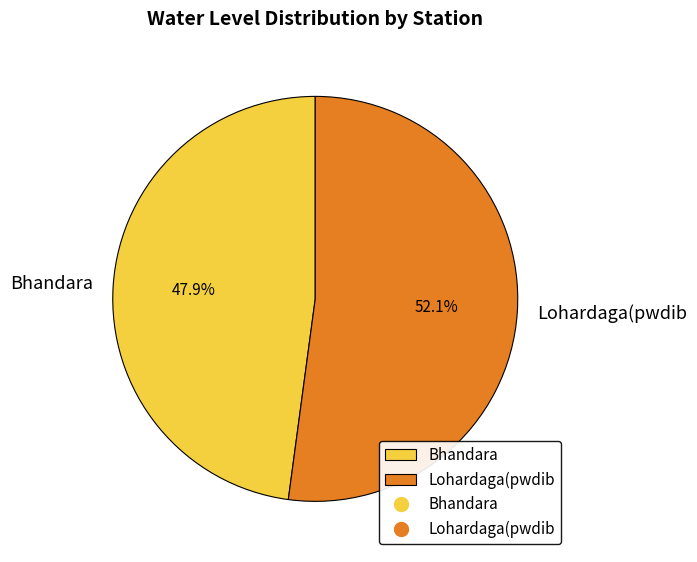

Is there any slice that represents more than half of the pie?

Yes